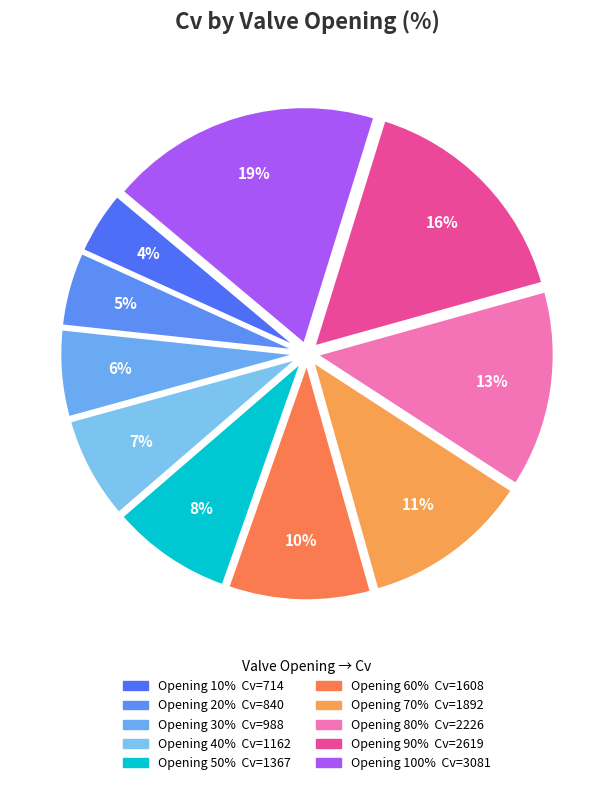

How many slices are in this pie chart?

10